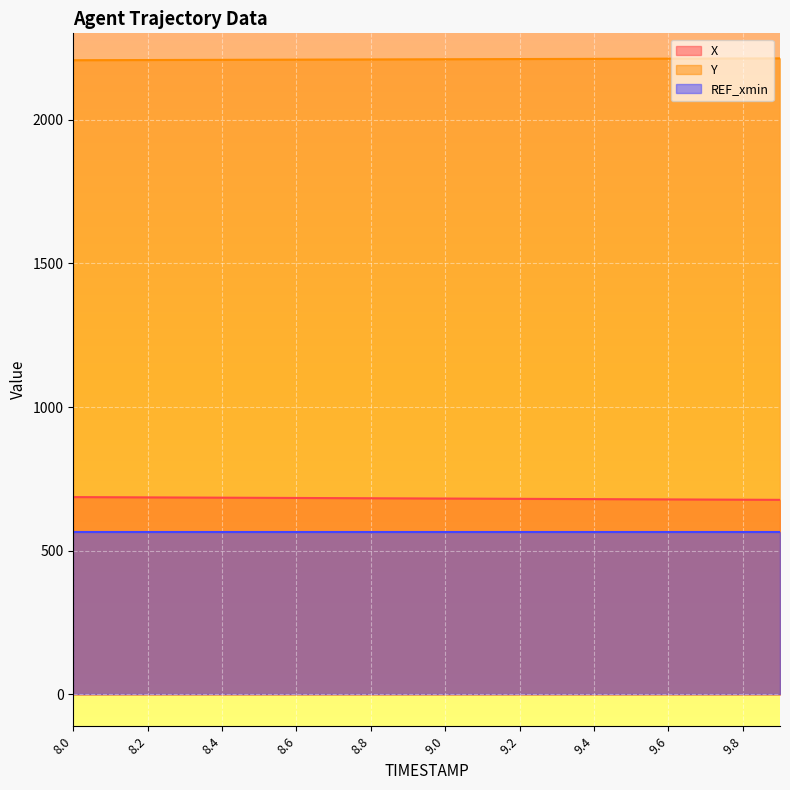

Rank the series by their maximum value, from lowest to highest.

REF_xmin, X, Y